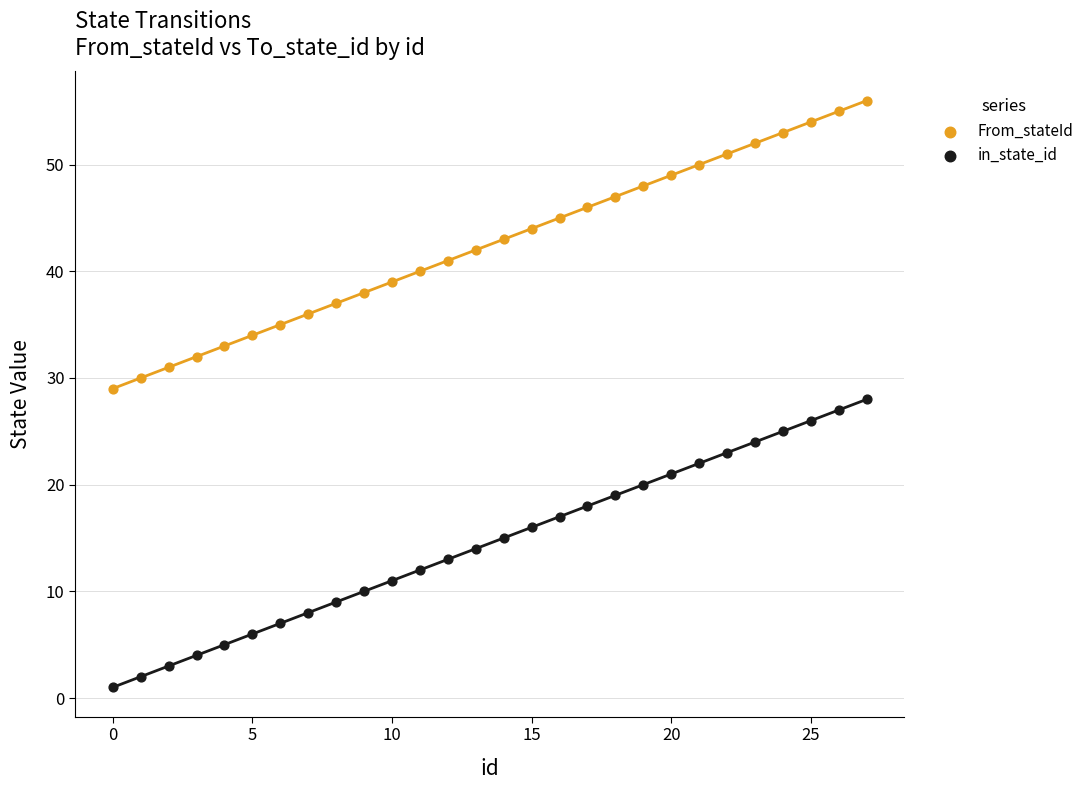

Which series contains the highest Y value?

From_stateId